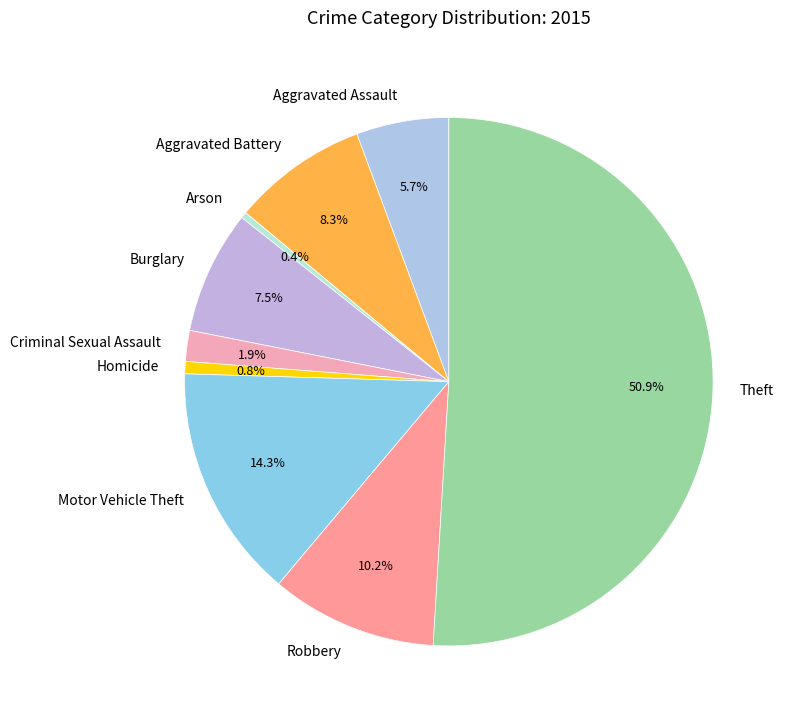

Do Homicide and Motor Vehicle Theft together represent more than half of the pie?

No